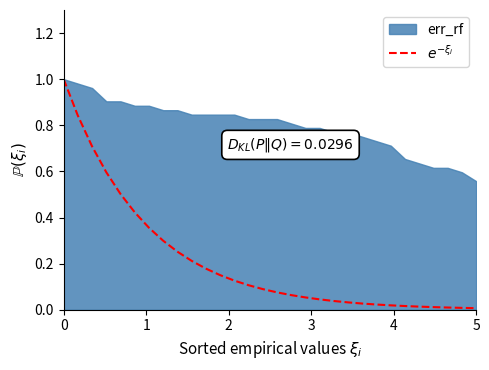

Reading left to right, transcribe all the data shown in this chart.

0=1.0	1=0.8	2=0.7	3=0.6	4=0.5	5=0.4	6=0.4	7=0.3	8=0.3	9=0.2	10=0.2	11=0.2	12=0.1	13=0.1	14=0.1	15=0.1	16=0.1	17=0.1	18=0.0	19=0.0	20=0.0	21=0.0	22=0.0	23=0.0	24=0.0	25=0.0	26=0.0	27=0.0	28=0.0	29=0.0